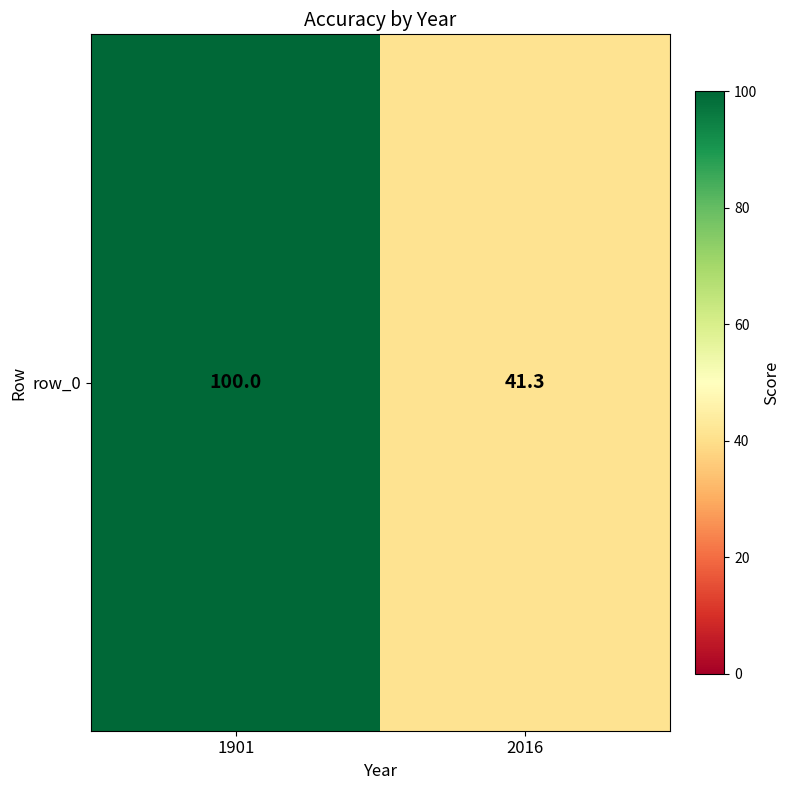

True or false: the data shows 157.0 at 1901.

False